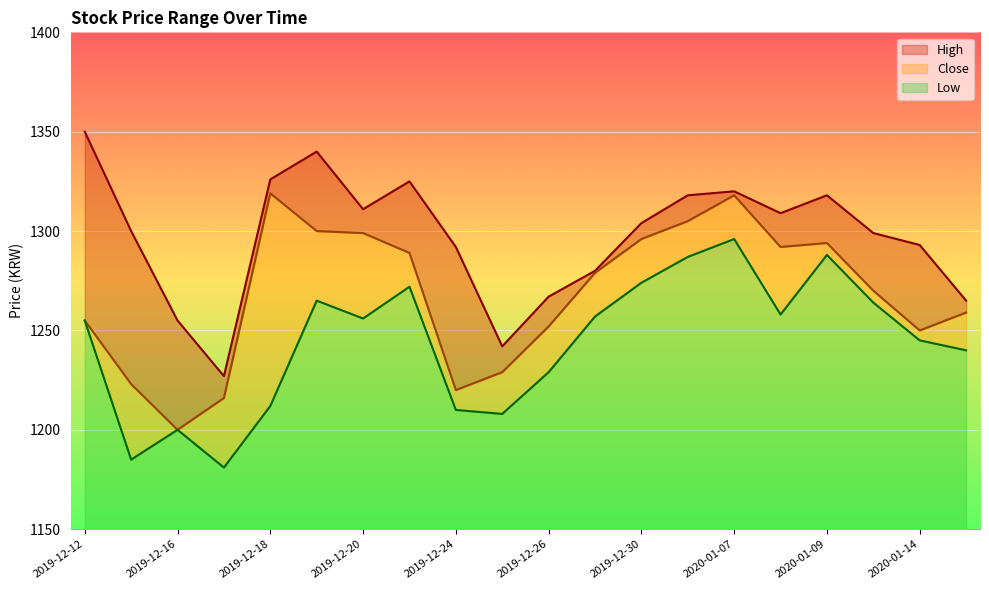

Where does the Close series first go above 1279?

2019-12-18